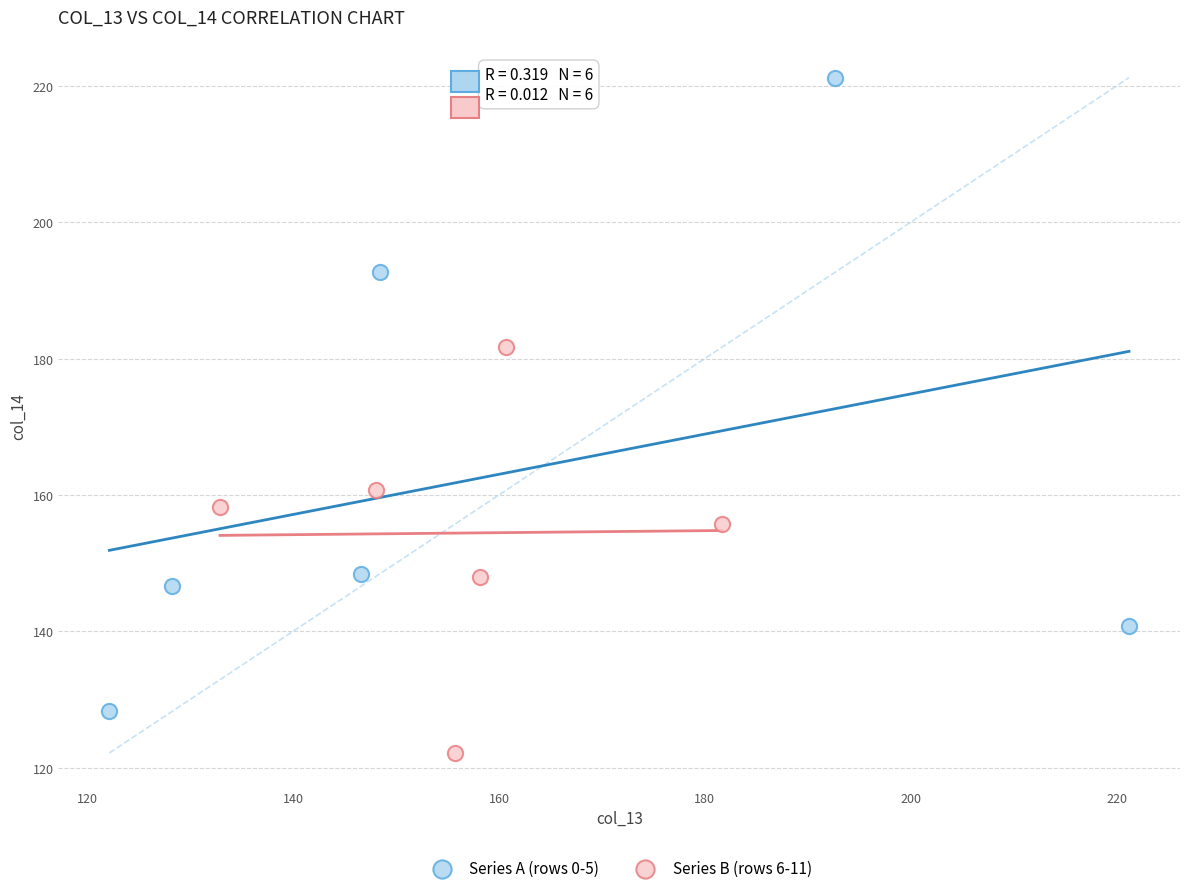

Which series contains the highest Y value?

Series A (rows 0-5)